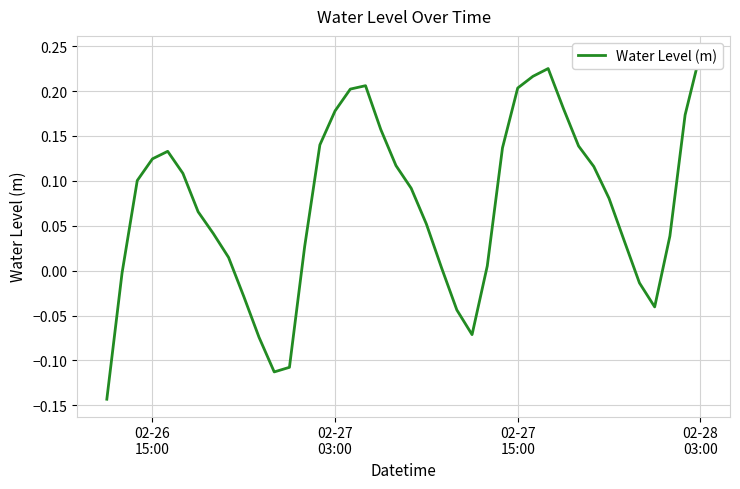

True or false: the data has more than 2 interior local peaks.

True